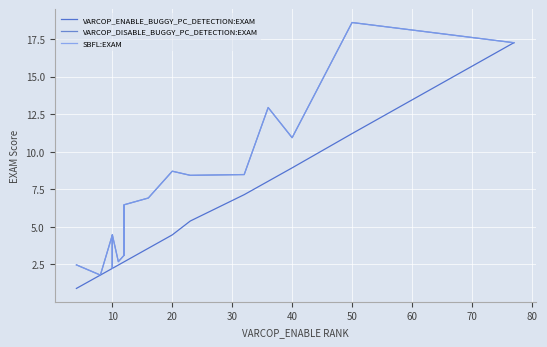

True or false: VARCOP_ENABLE_BUGGY_PC_DETECTION:EXAM and SBFL:EXAM intersect in this chart.

False